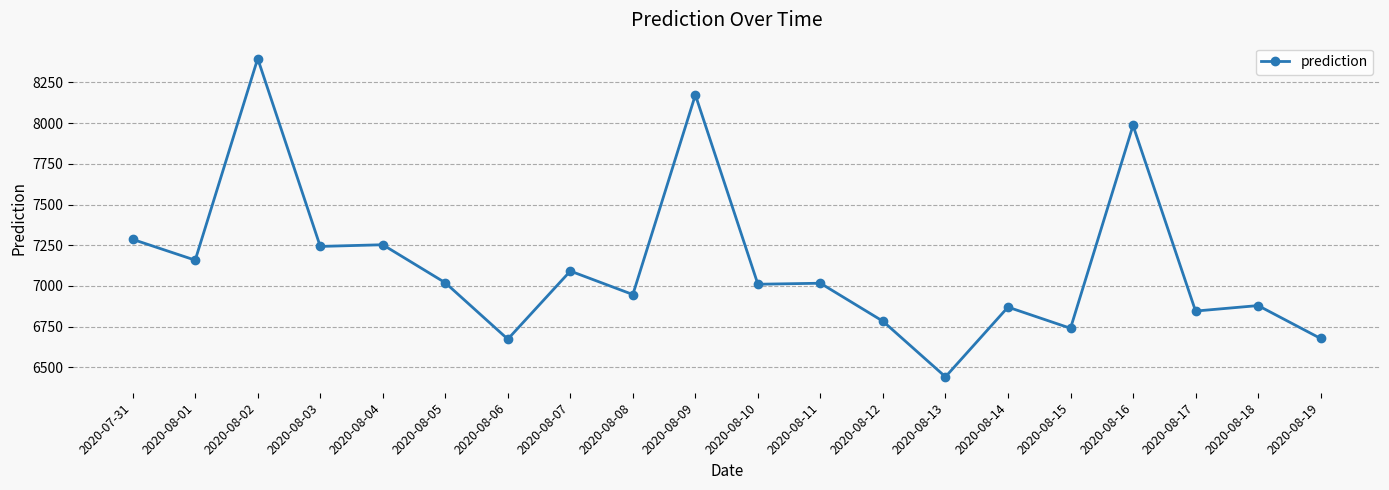

The value at 2020-08-07 is 10984.7. True or false?

False